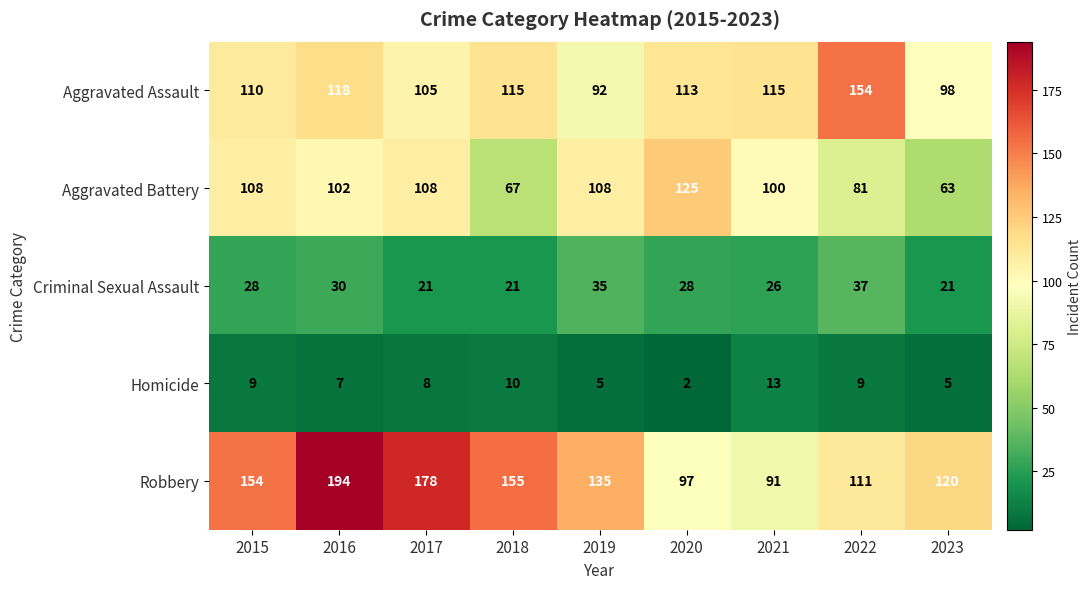

What is the spread (max minus min) of values at 2022?

145